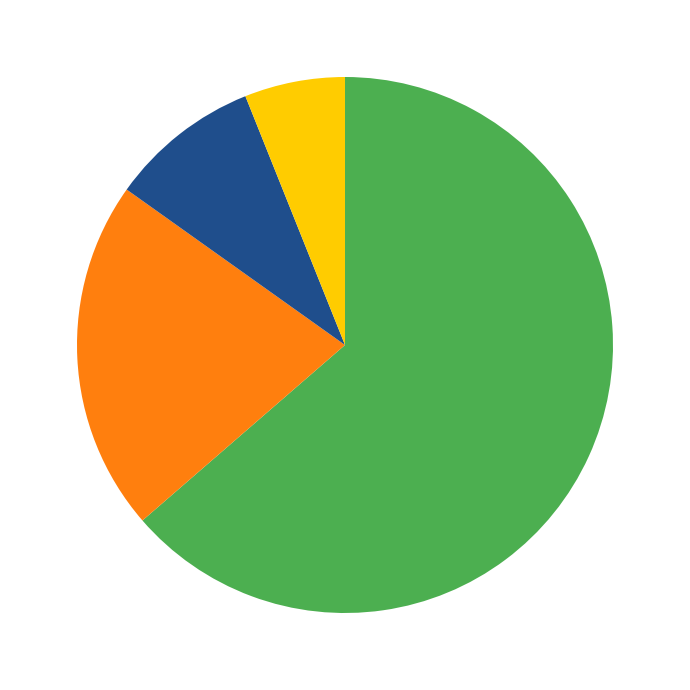

Does any single category account for the majority?

Yes